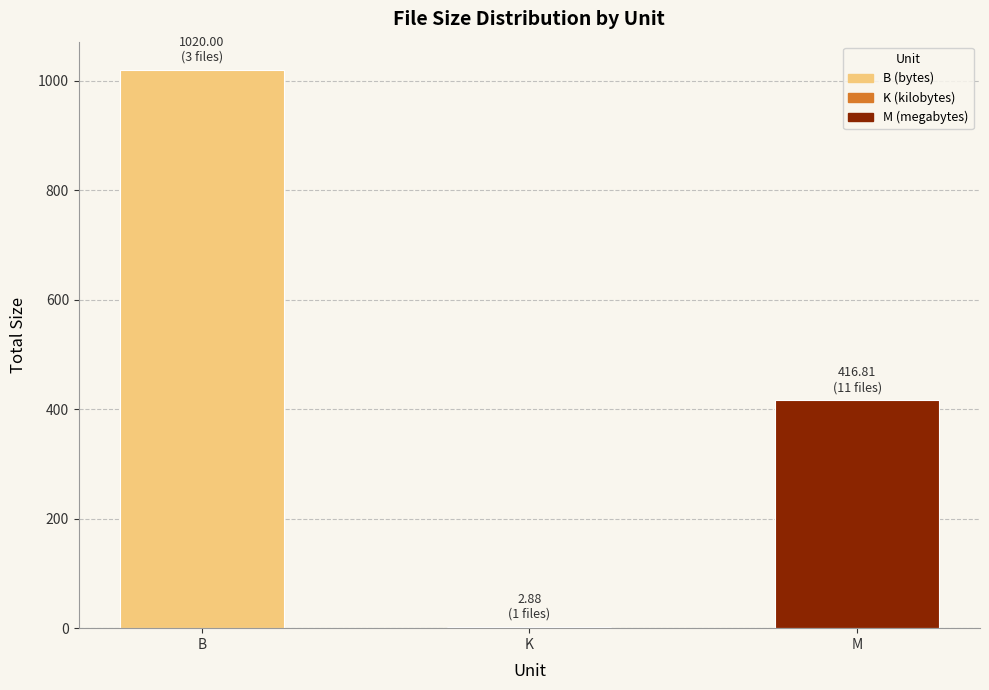

The chart shows a value of 416.8 at M. True or false?

True